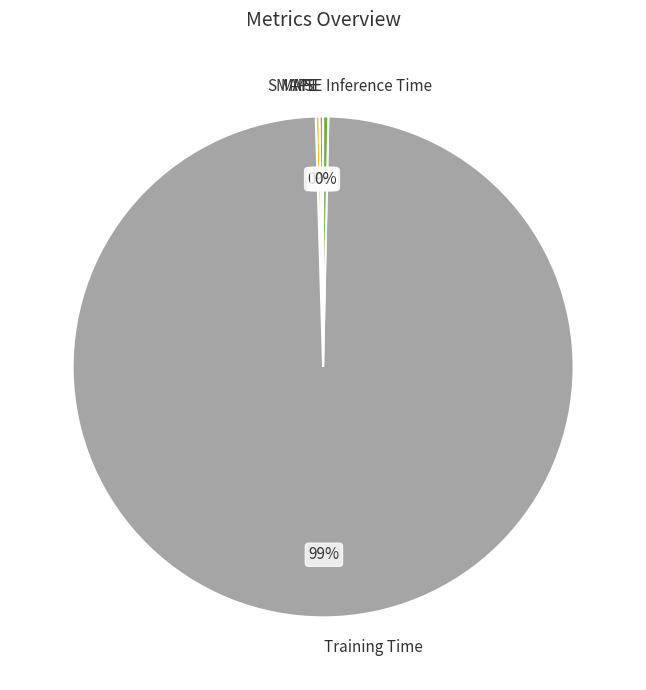

True or false: Training Time accounts for 89% of the total.

False